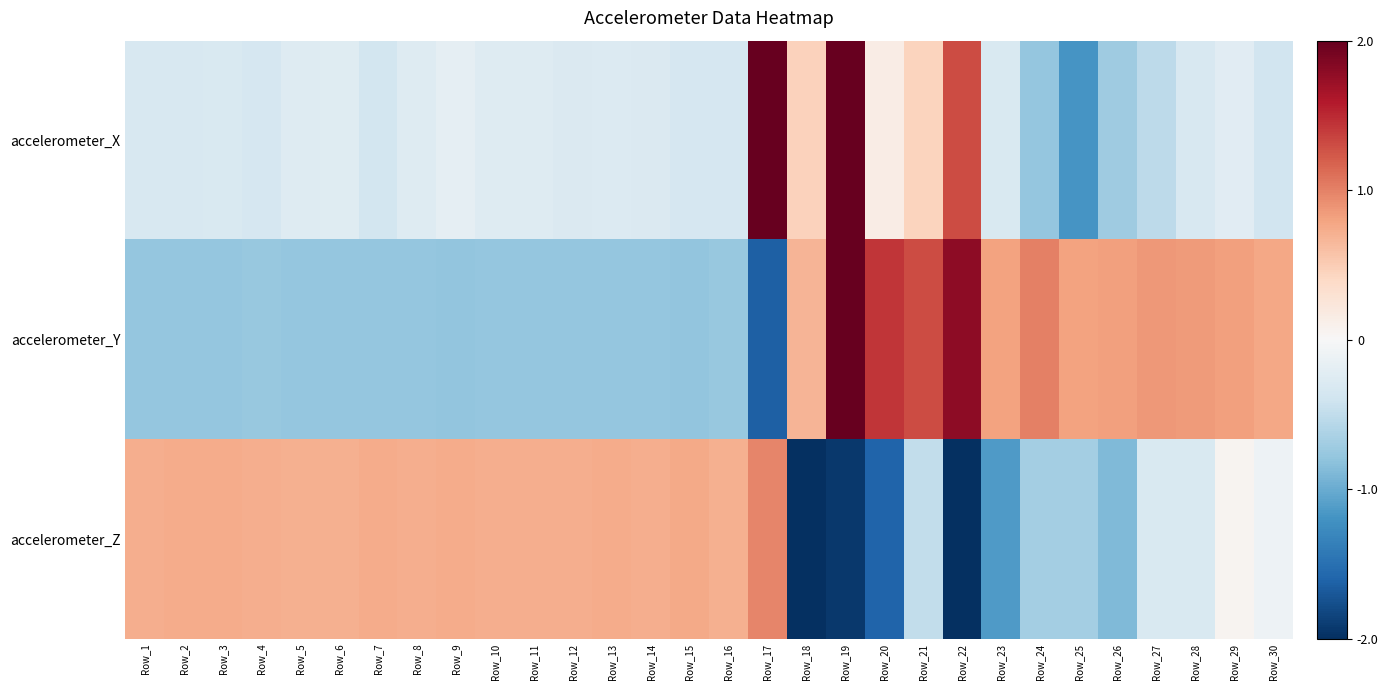

List the series in order of their peak value, highest first.

accelerometer_X, accelerometer_Y, accelerometer_Z